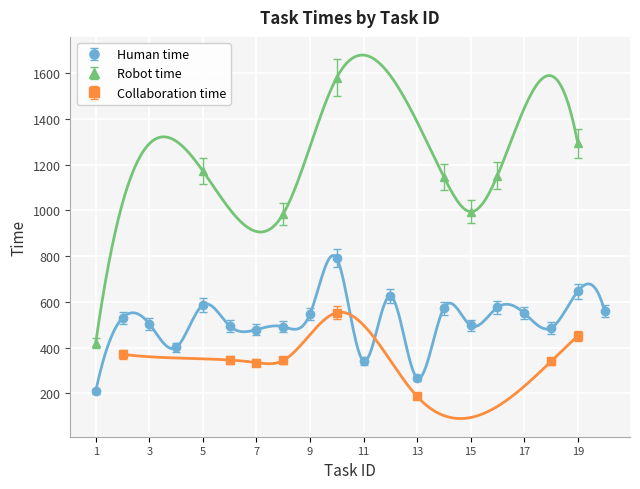

True or false: Human time has more than 2 interior local peaks.

True